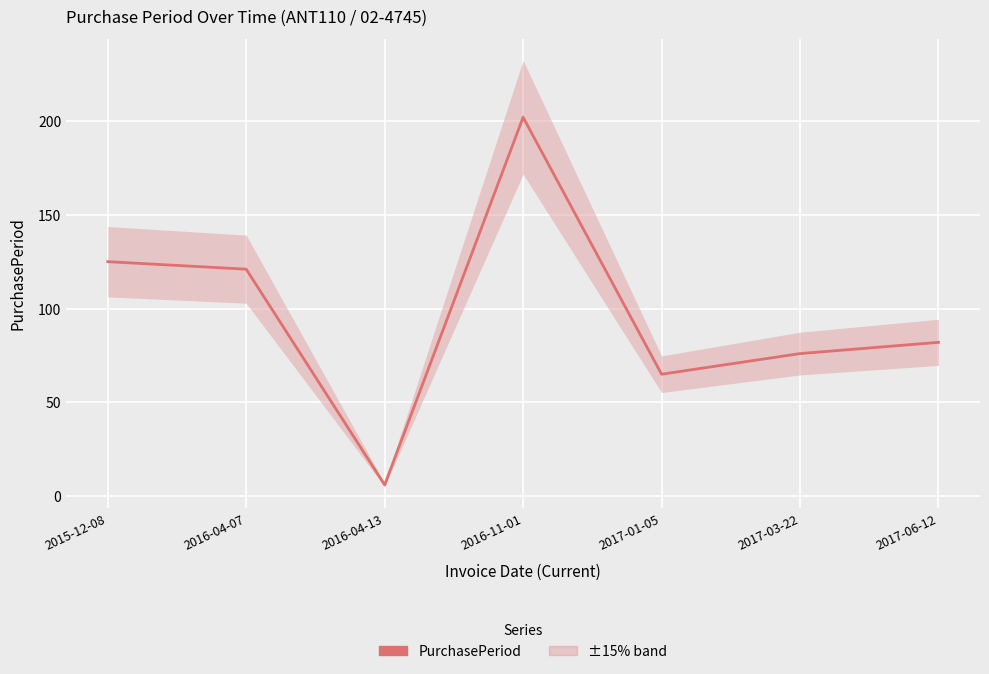

Is it true that the value at 2015-12-08 is 125?

True